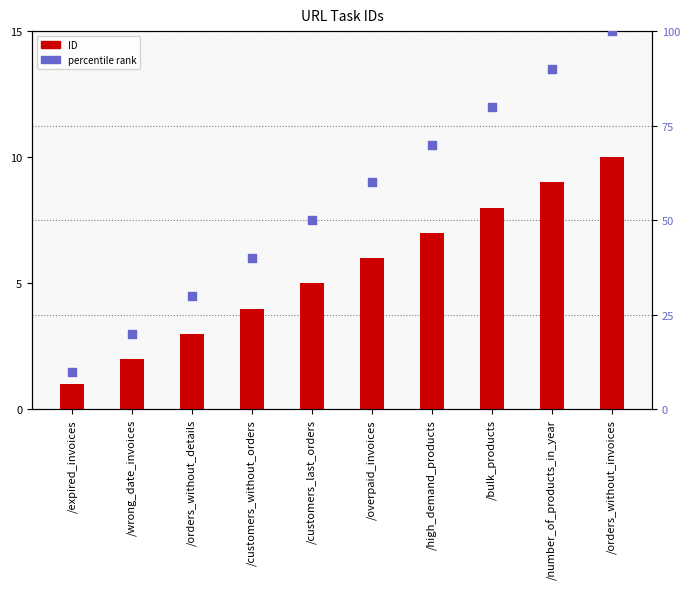

Which series contains the lowest Y value?

ID